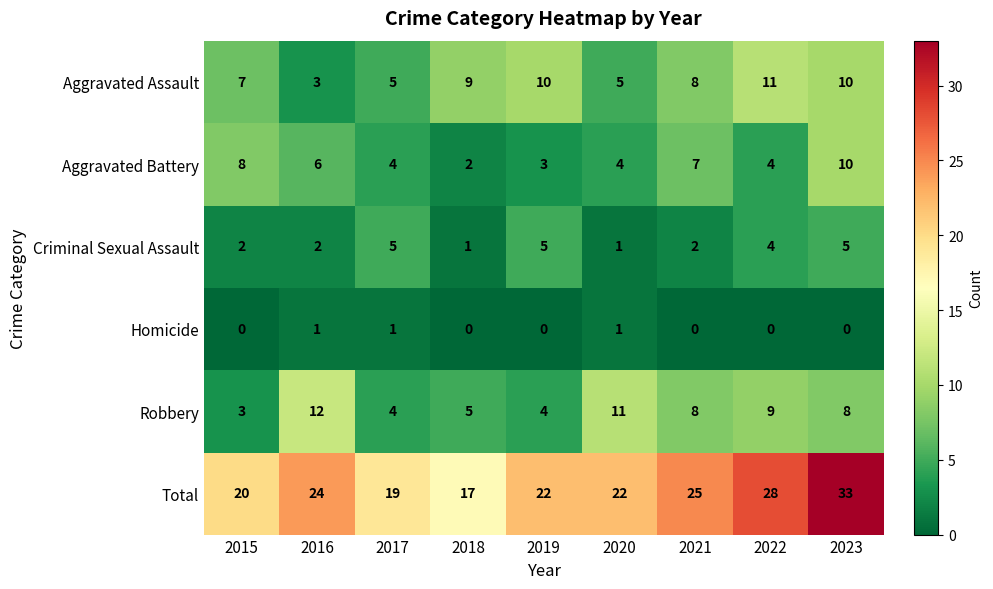

How many Robbery values are between 4 and 9?

6